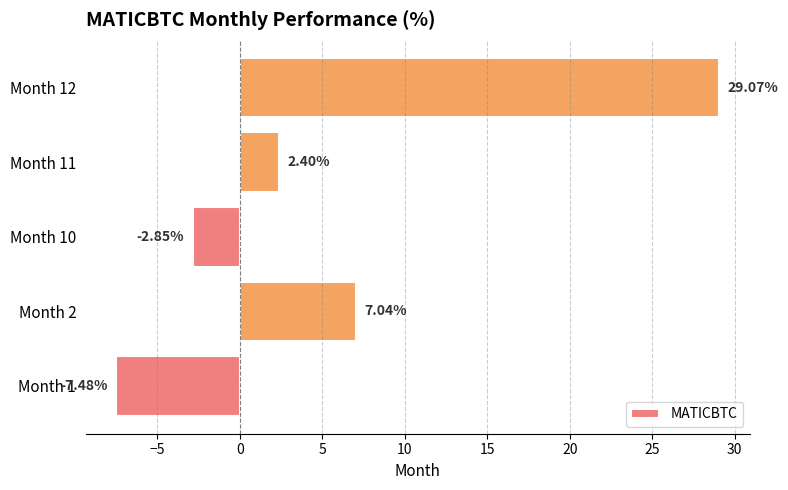

List the labels in order of value, smallest first.

Month 1, Month 10, Month 11, Month 2, Month 12